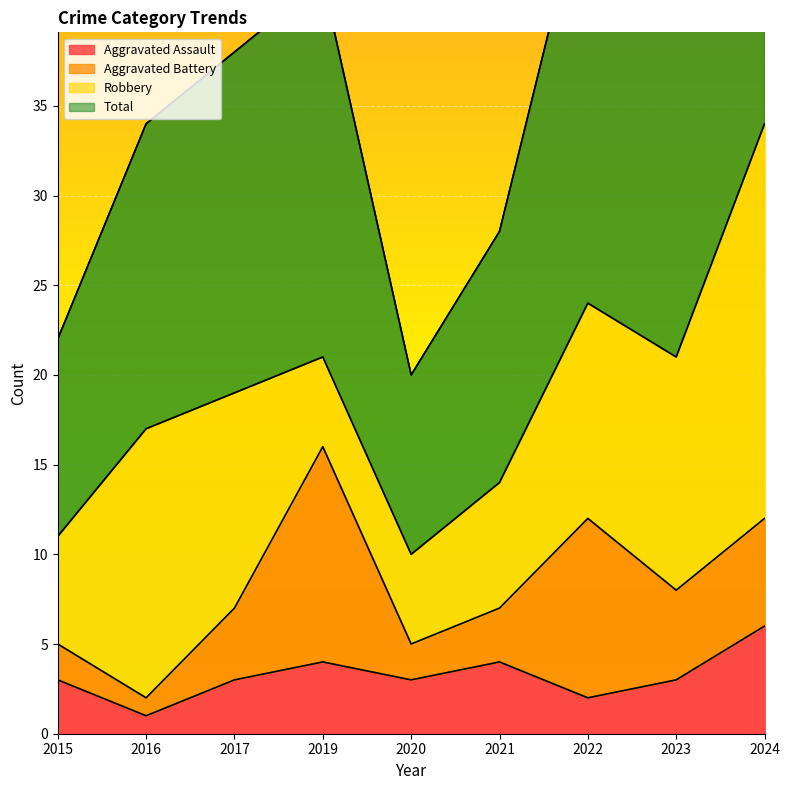

True or false: Aggravated Assault and Total intersect in this chart.

False